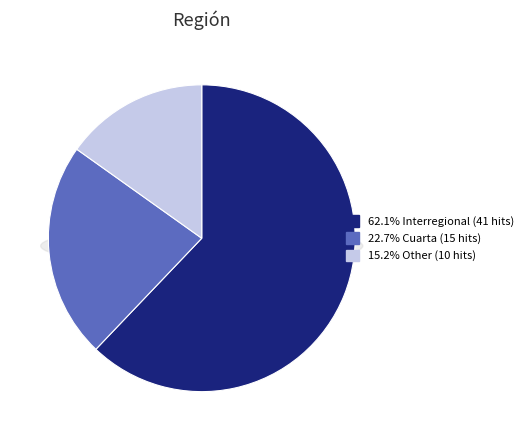

What portion of the pie excludes Other?

84.8%